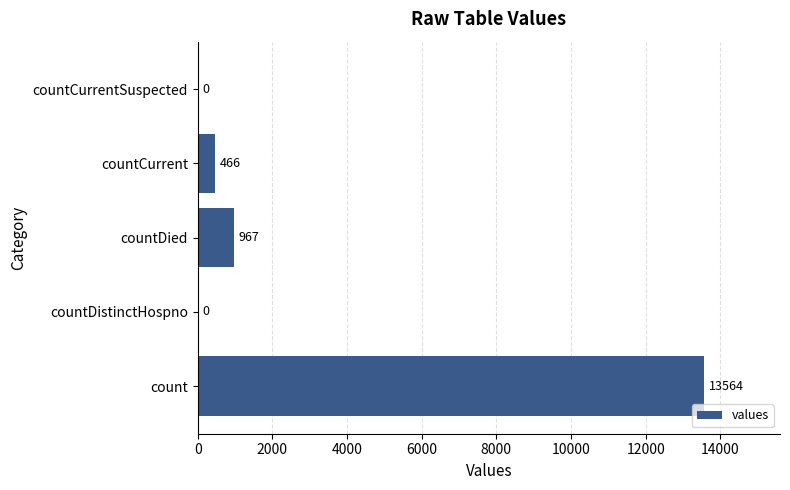

The chart shows a value of 4131 at countCurrentSuspected. True or false?

False